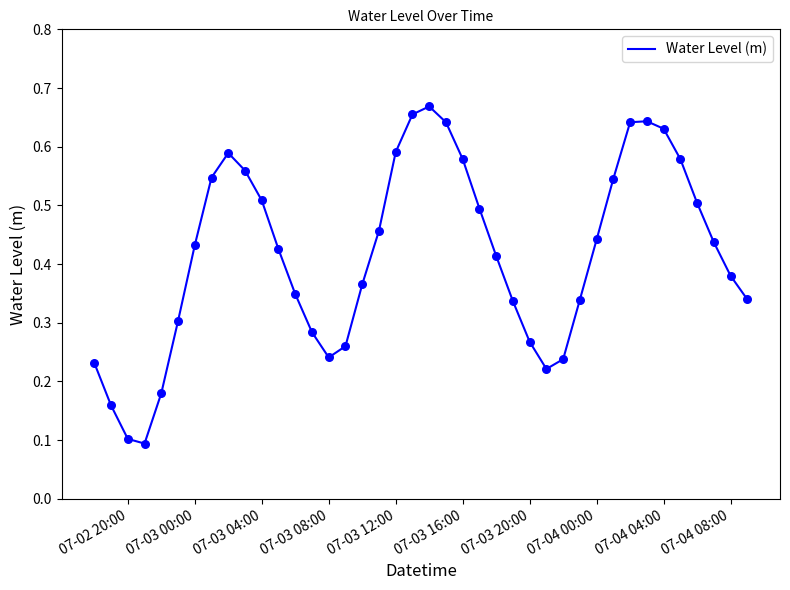

How many lines are shown in the chart?

1